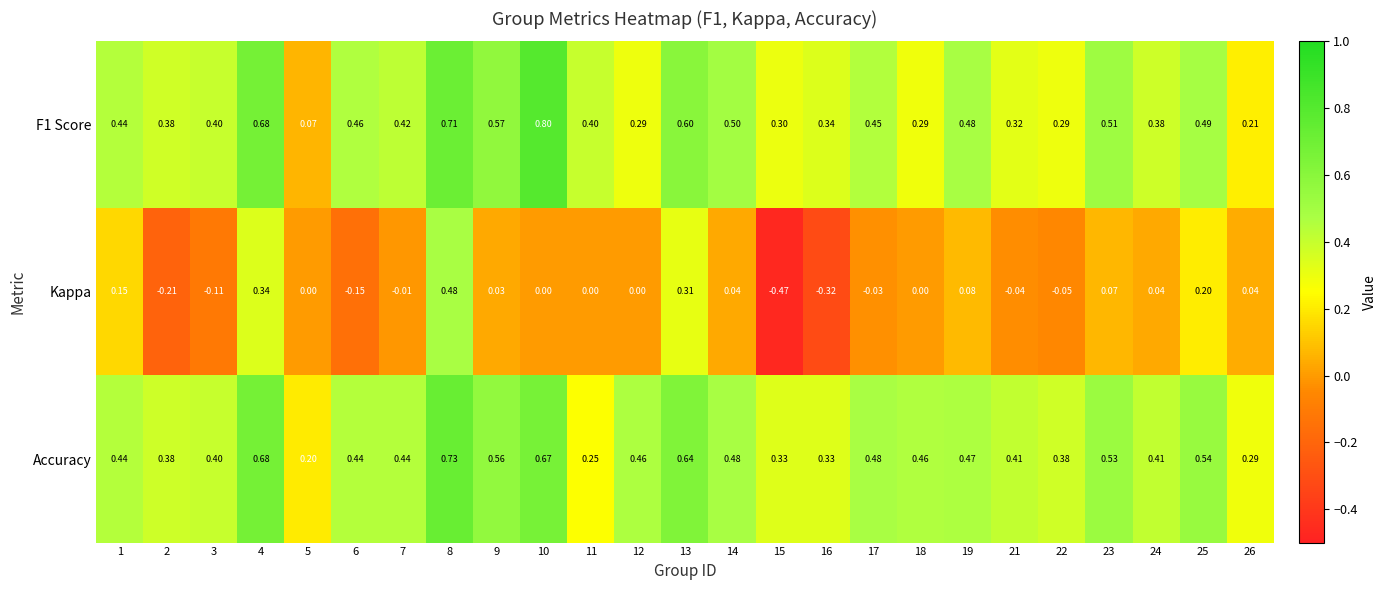

How many data points does each series have?

25